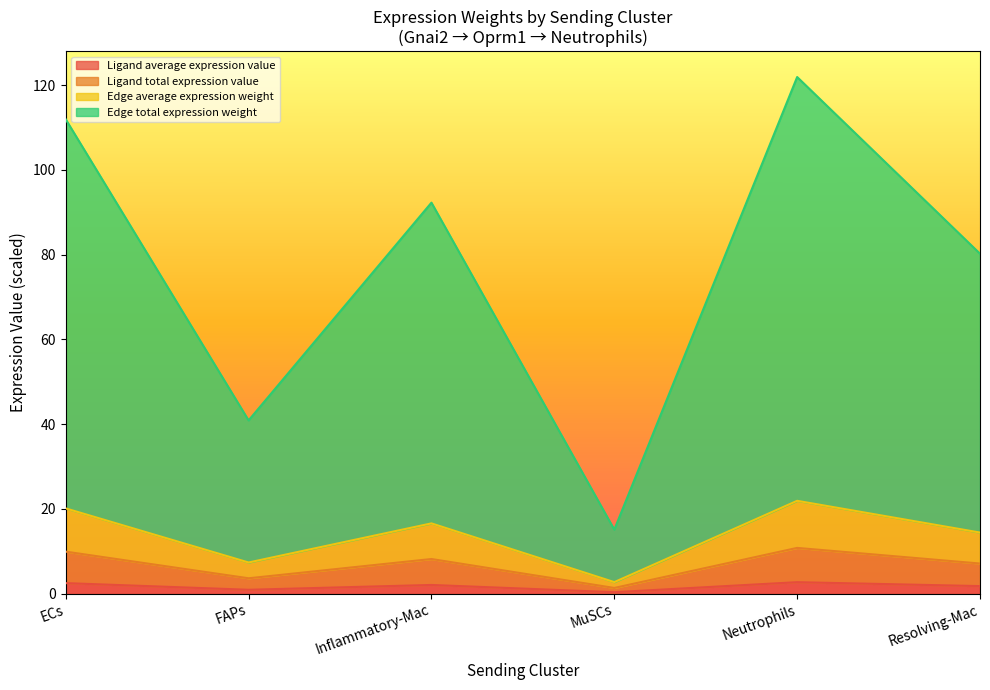

Does the chart display data point markers on the line(s)?

No